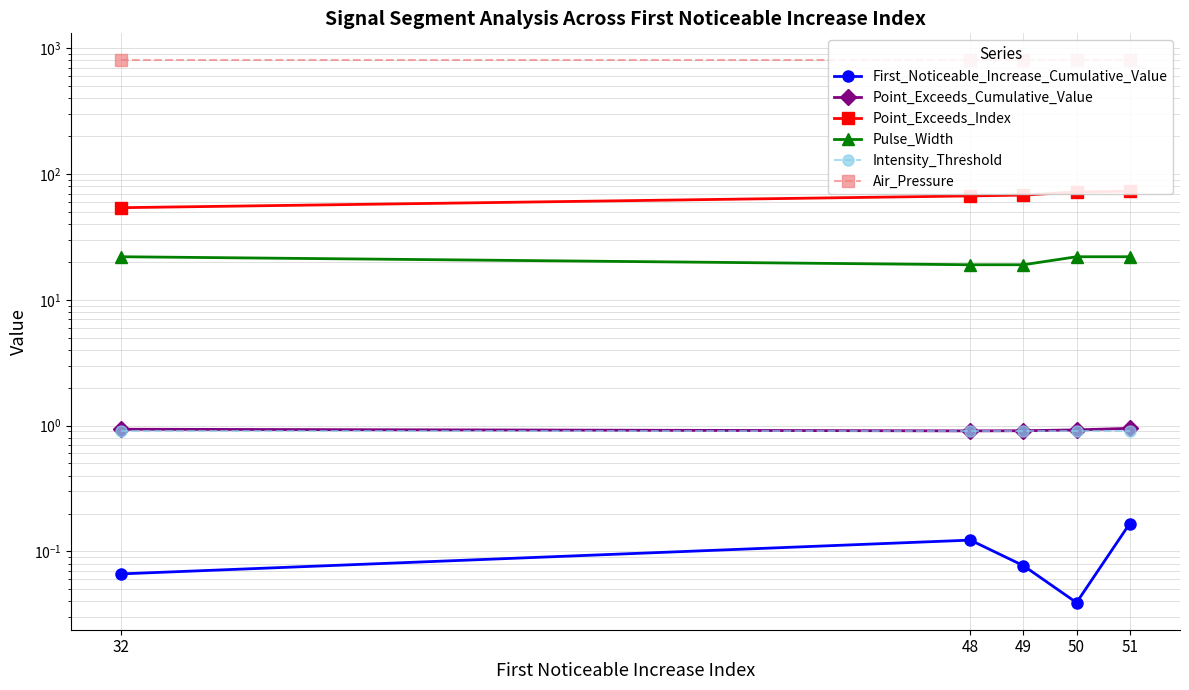

True or false: Point_Exceeds_Index and Air_Pressure intersect in this chart.

False